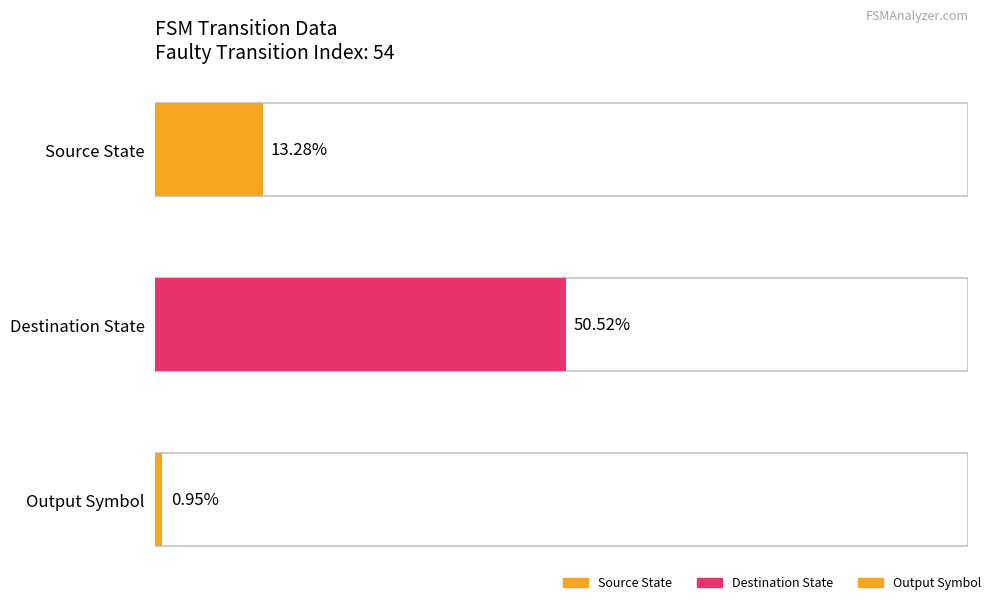

Rank the series at 3 from highest to lowest value.

destination_state, source_state, output_symbol